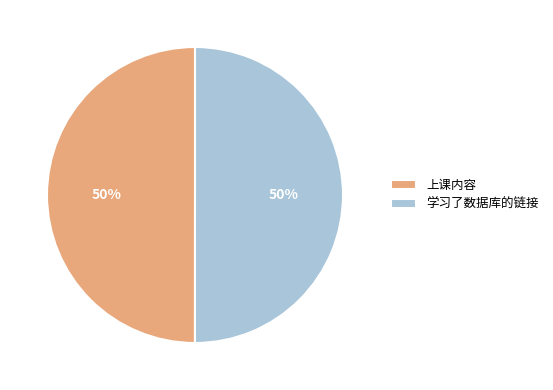

Approximately how many times larger is the value at 上课内容 compared to 学习了数据库的链接?

1.0